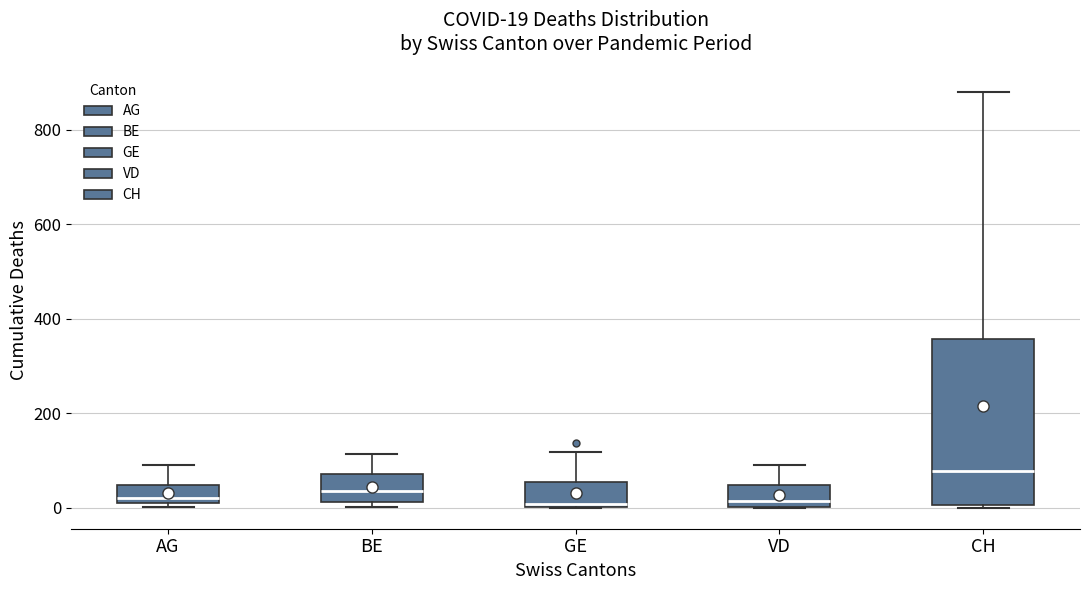

Which box is the tallest, from its lower edge to its upper edge?

CH